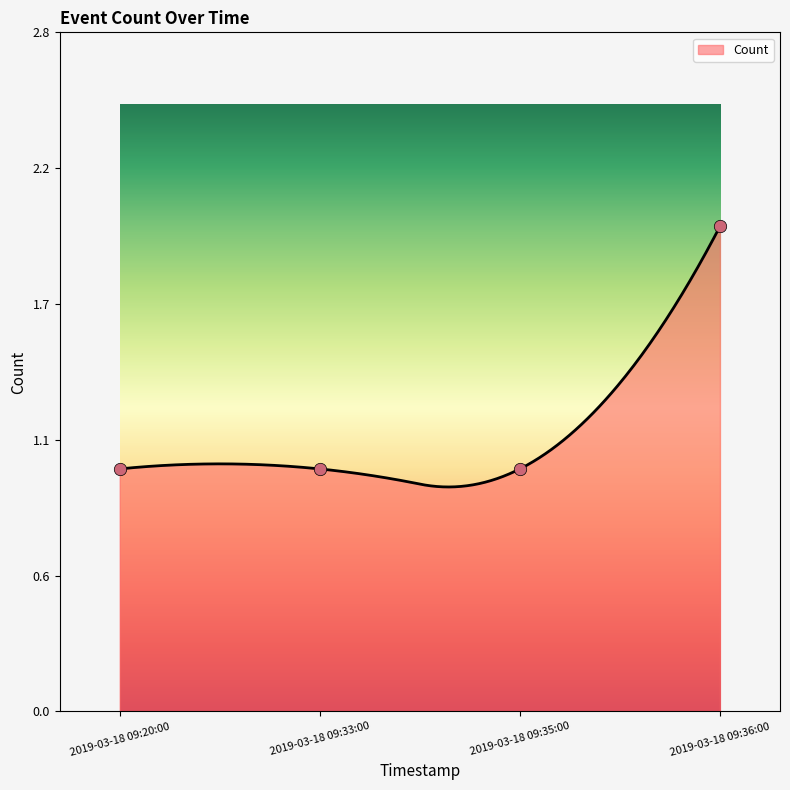

Approximately how many times larger is the value at 2019-03-18 09:20:00 compared to 2019-03-18 09:33:00?

1.0